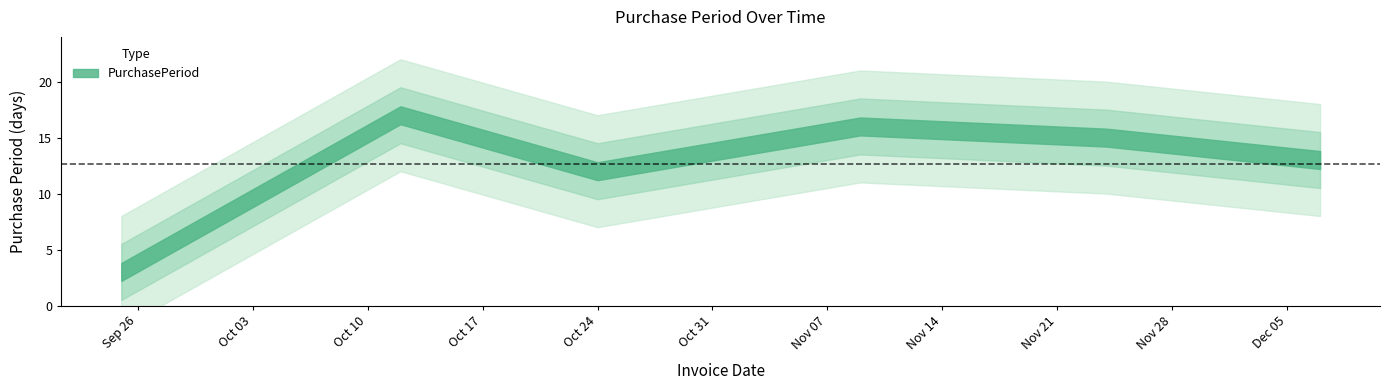

The chart shows a value of 5 at 2017-12-07. True or false?

False